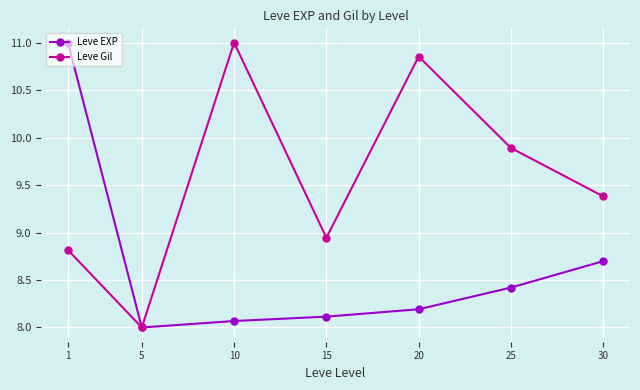

Which category has the lowest value across all series?

5